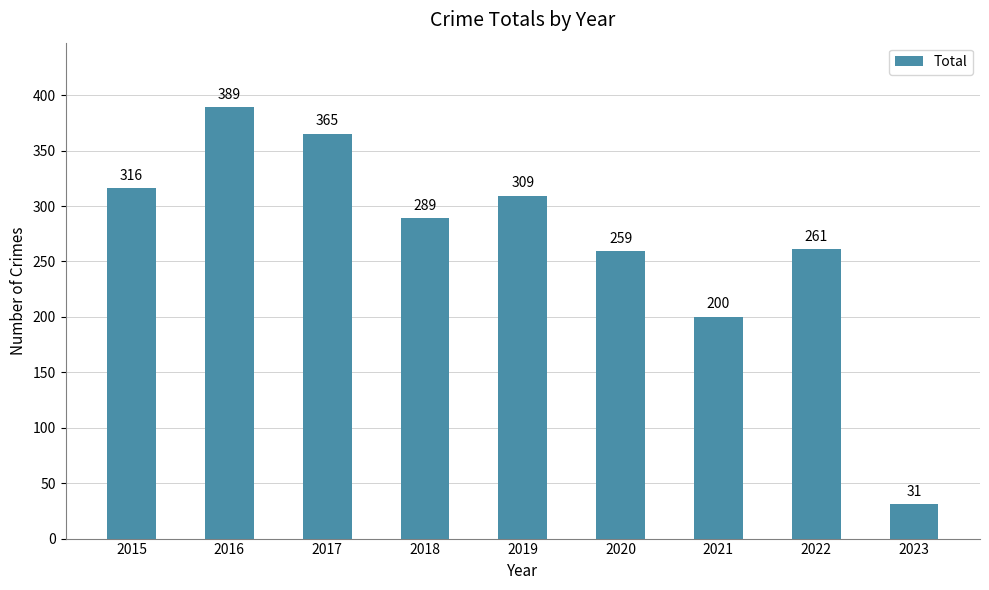

What is the maximum value shown in the chart?

389